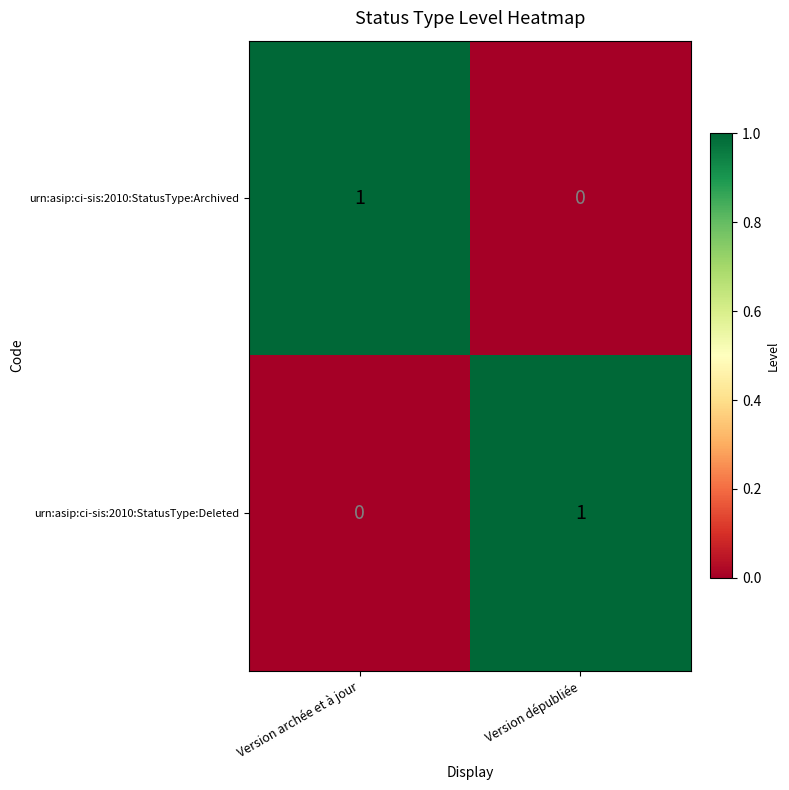

At which label does urn:asip:ci-sis:2010:StatusType:Archived reach its minimum?

Version dépubliée